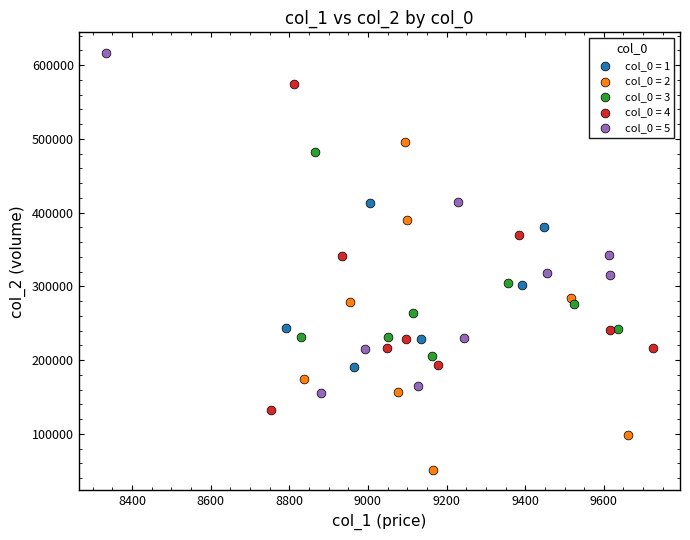

Which series reaches the maximum Y coordinate?

col_0 = 5